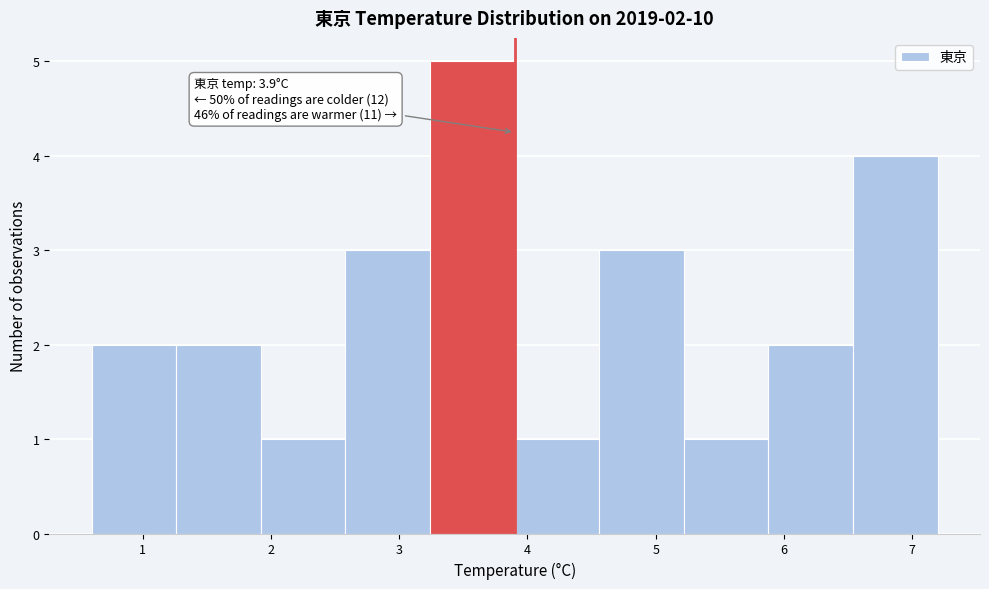

Which range on the x-axis has the tallest bar?

3.24 to 3.90